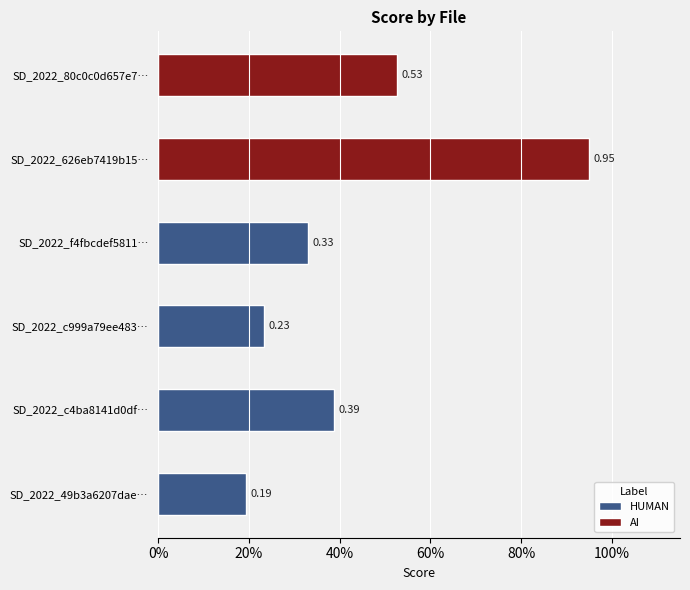

What position from the left is 20%?

2